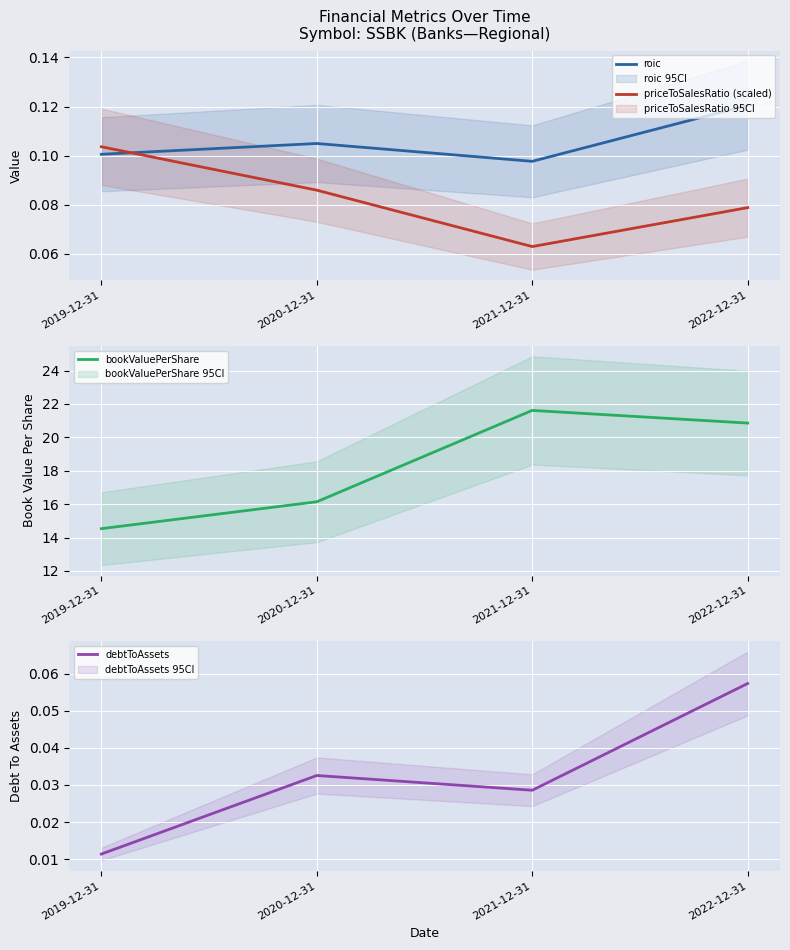

Does the chart display data point markers on the line(s)?

No